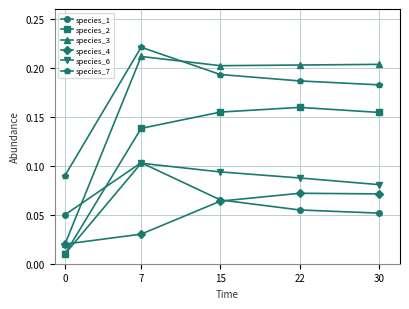

How many distinct data groups are displayed?

6